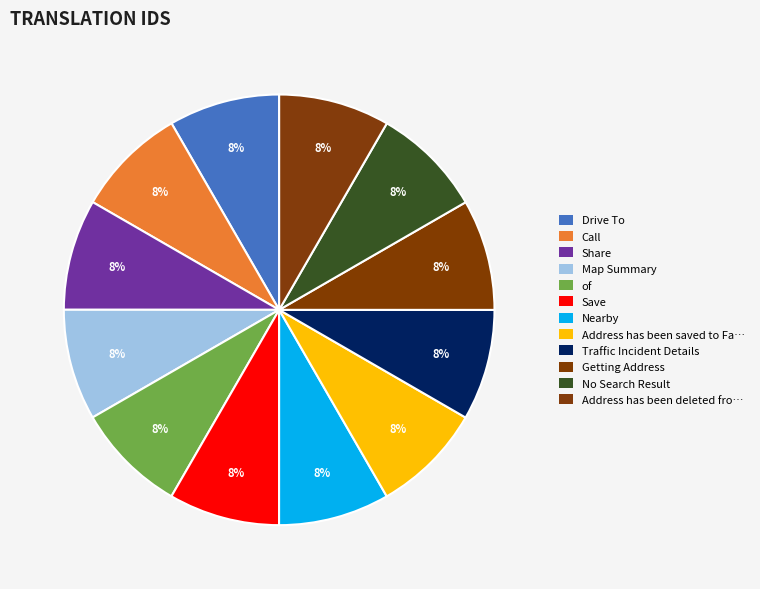

How many slices are in this pie chart?

12